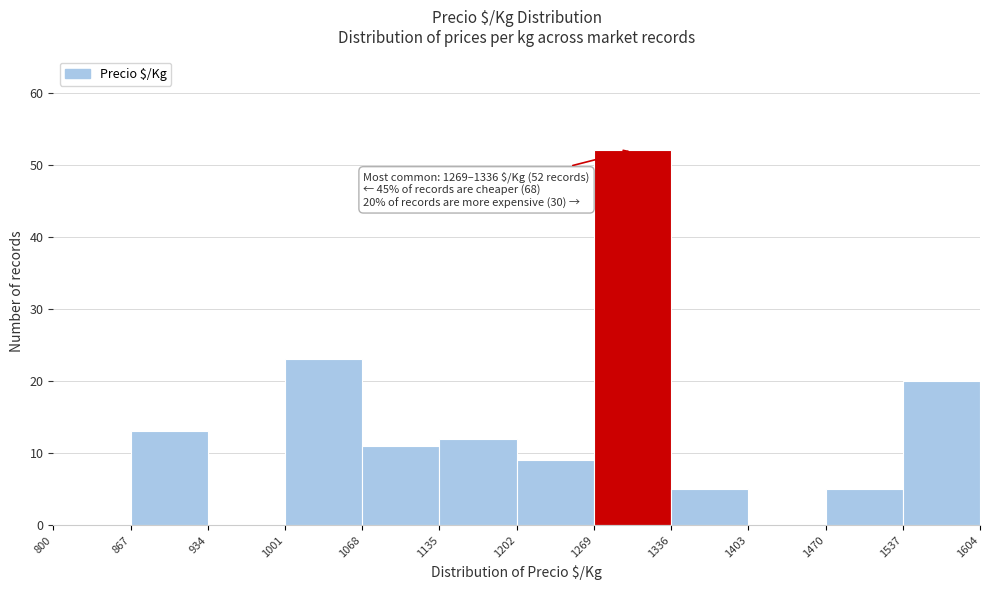

Which range on the x-axis has the tallest bar?

1269 to 1336